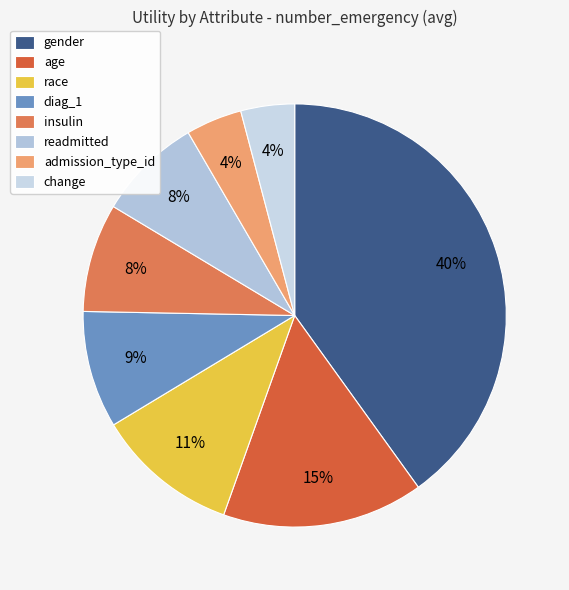

What is the ratio of the value at diag_1 to the value at gender?

0.2